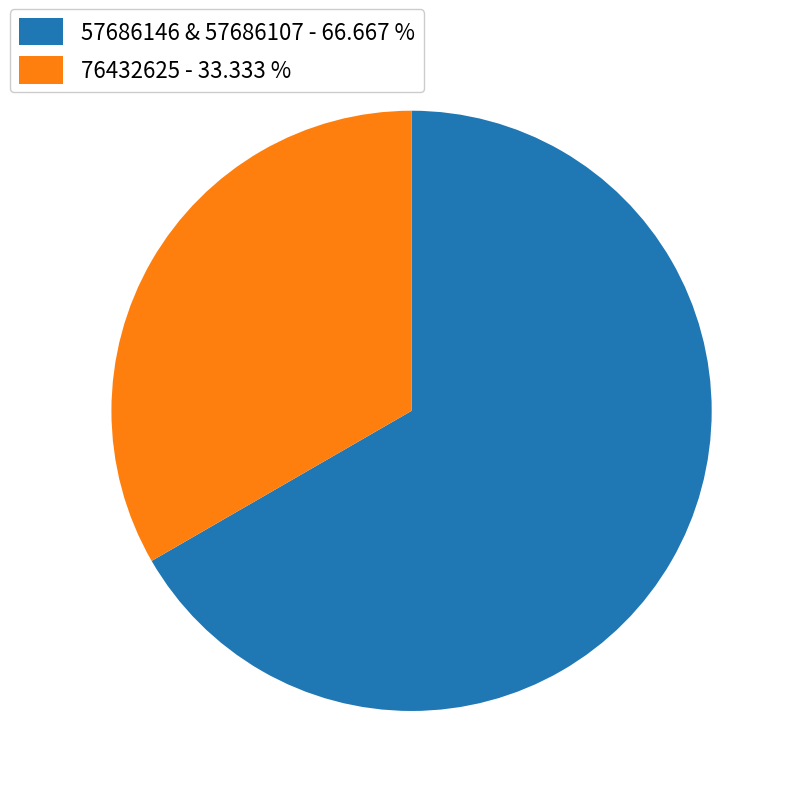

Rank the categories by value from lowest to highest.

76432625 - 33.333 %, 57686146 & 57686107 - 66.667 %